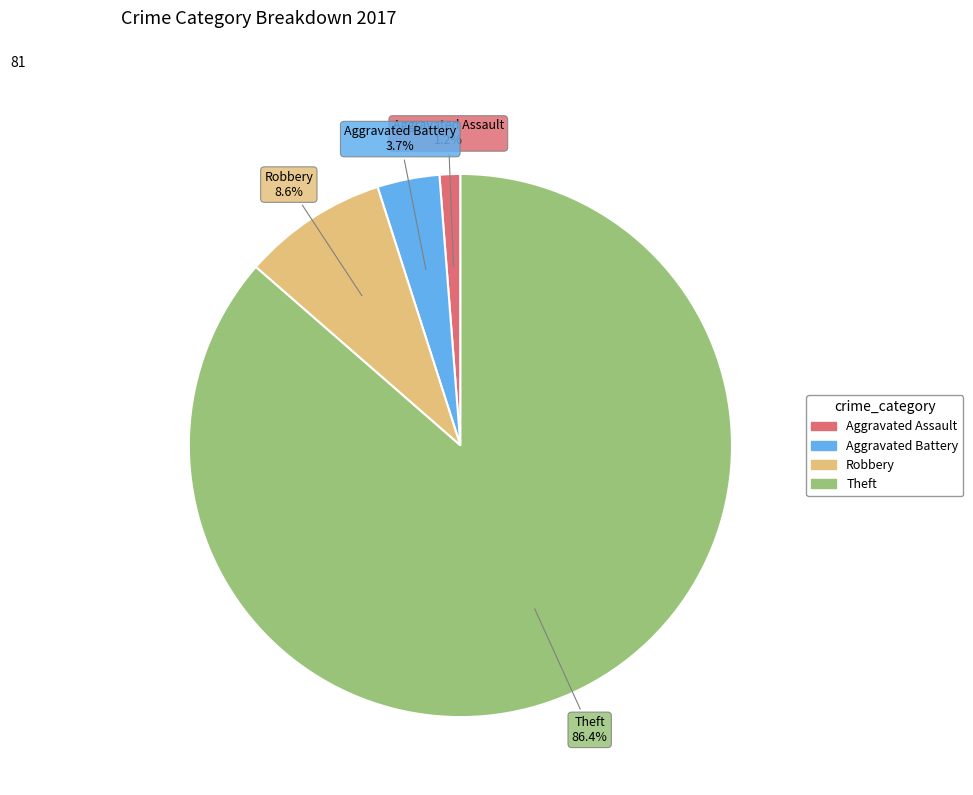

Does any single category account for the majority?

Yes